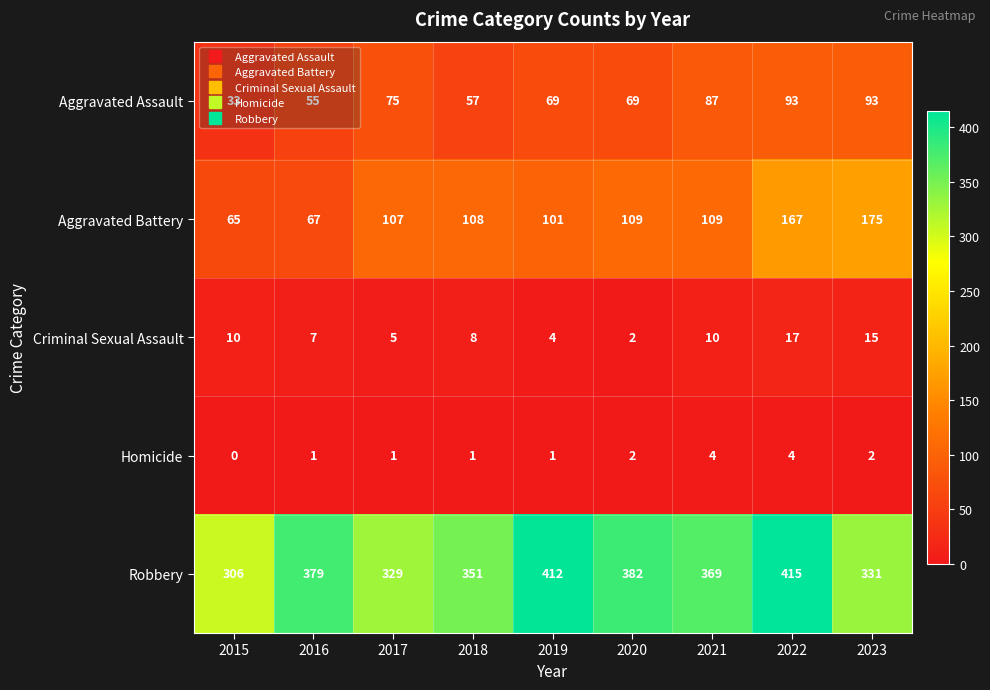

What is the approximate value of Robbery at 2020, to the nearest 50?

400